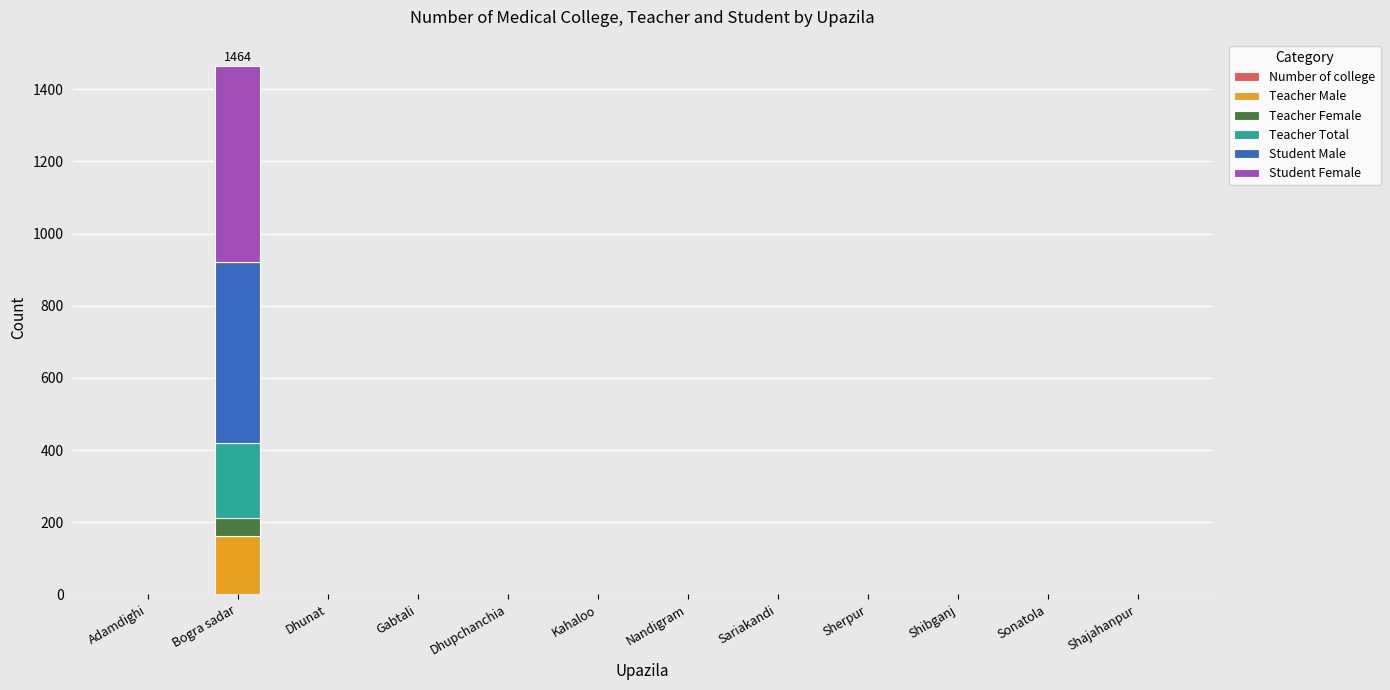

At which category is the sum across all series the highest?

Bogra sadar